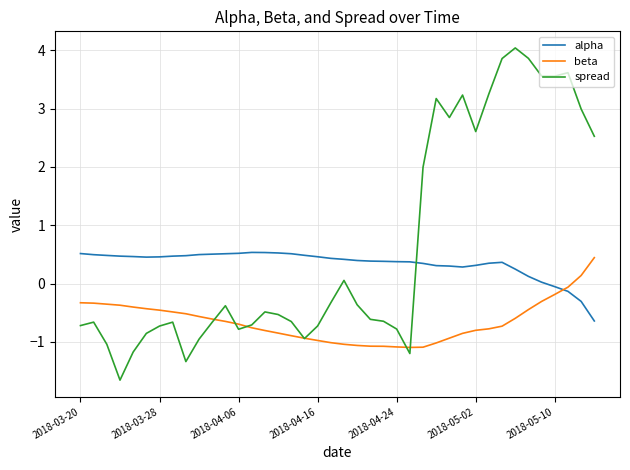

True or false: spread and alpha intersect in this chart.

True